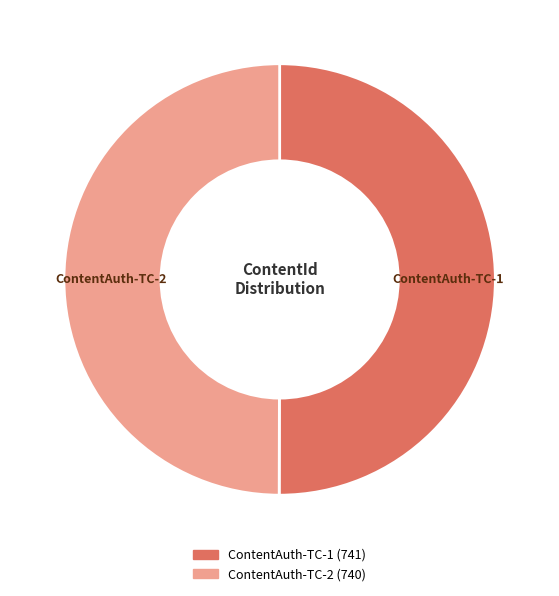

Combined, do ContentAuth-TC-1 and ContentAuth-TC-2 account for over 50%?

Yes